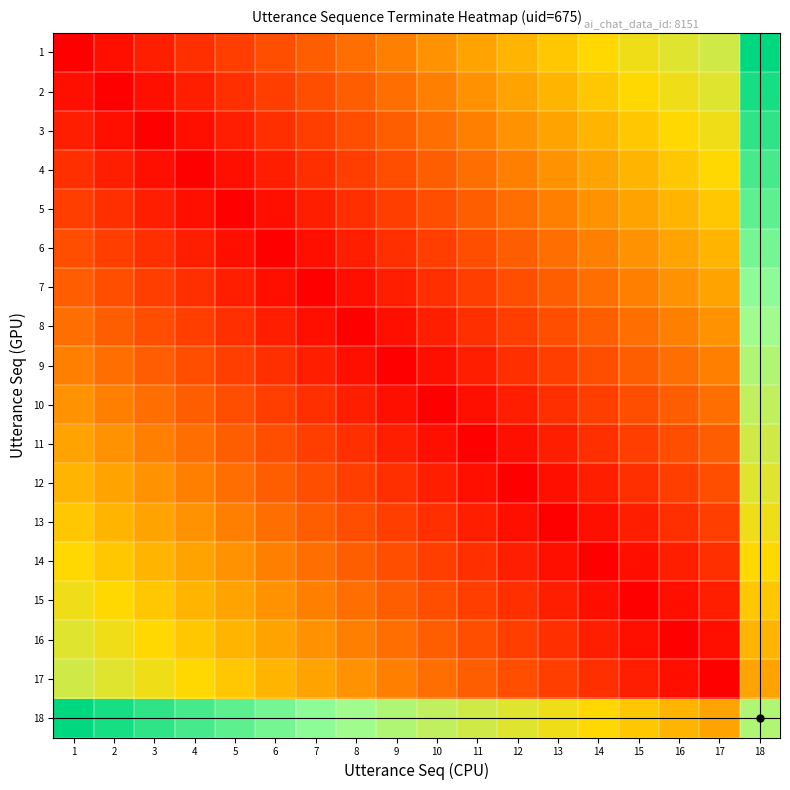

What is the total value across all series at 5?

6.1